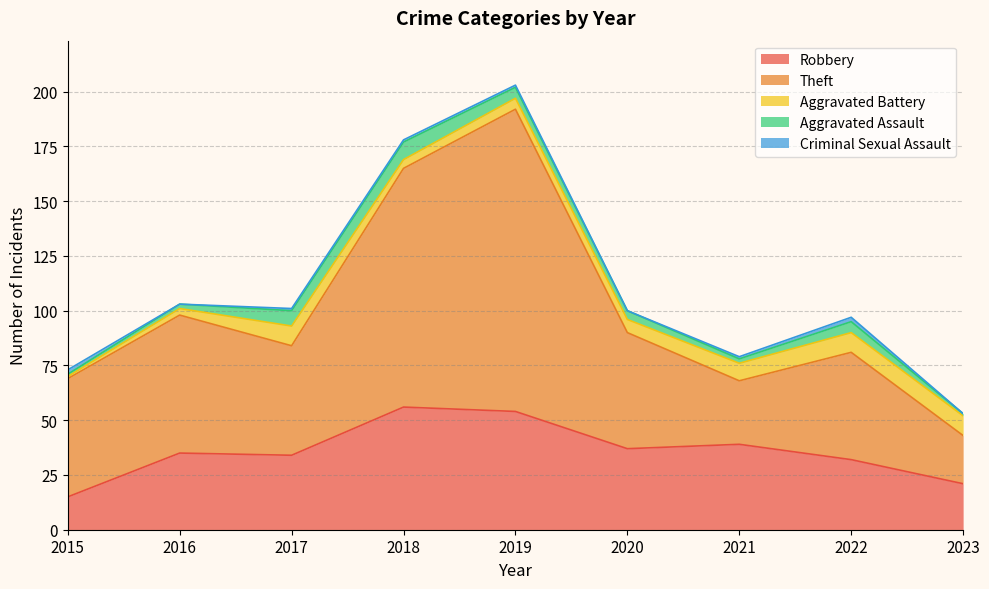

Reading left to right, list all the values displayed in this chart.

Robbery: 2015=15	2016=35	2017=34	2018=56	2019=54	2020=37	2021=39	2022=32	2023=21
Theft: 2015=54	2016=63	2017=50	2018=109	2019=138	2020=53	2021=29	2022=49	2023=22
Aggravated Battery: 2015=1	2016=3	2017=9	2018=4	2019=5	2020=6	2021=8	2022=9	2023=9
Aggravated Assault: 2015=1	2016=2	2017=7	2018=8	2019=5	2020=4	2021=2	2022=5	2023=1
Criminal Sexual Assault: 2015=2	2016=0	2017=1	2018=1	2019=1	2020=0	2021=1	2022=2	2023=0